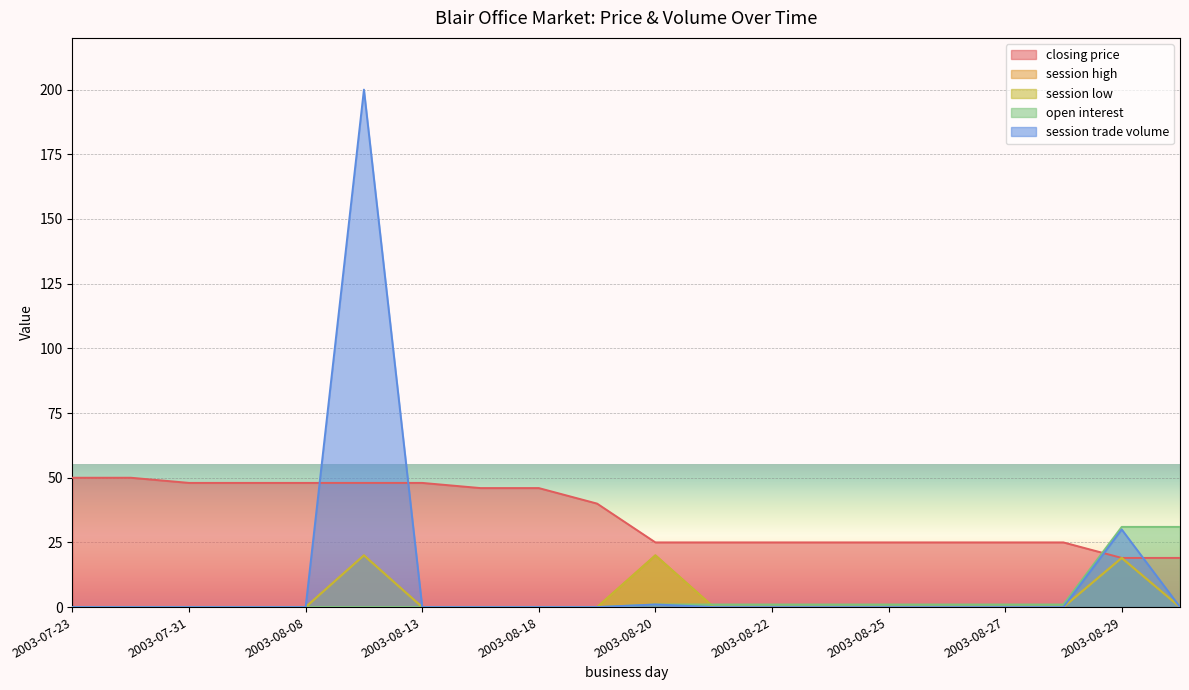

List the series in order of their peak value, lowest first.

session high, session low, open interest, closing price, session trade volume